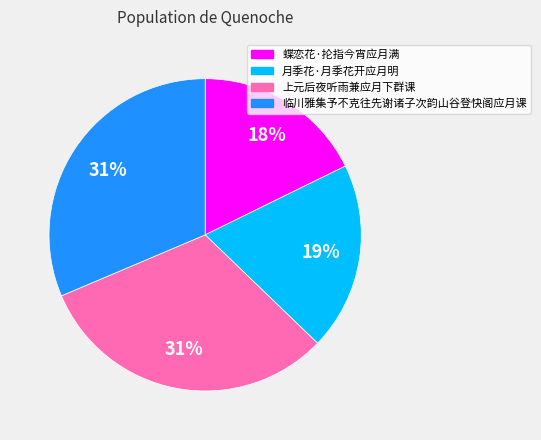

Is it true that 蝶恋花·抡指今宵应月满 is 18% of the pie?

True